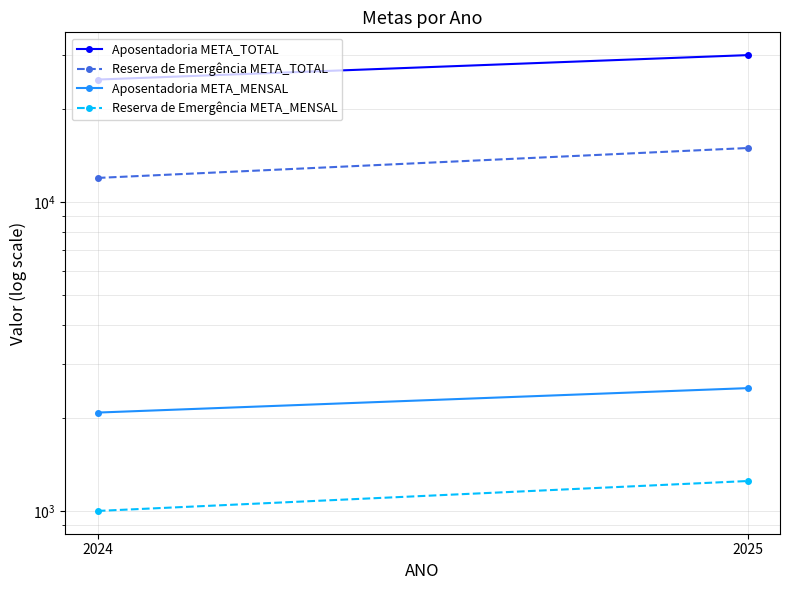

True or false: Aposentadoria META_TOTAL has a value of 25000.0 at 2024.

True